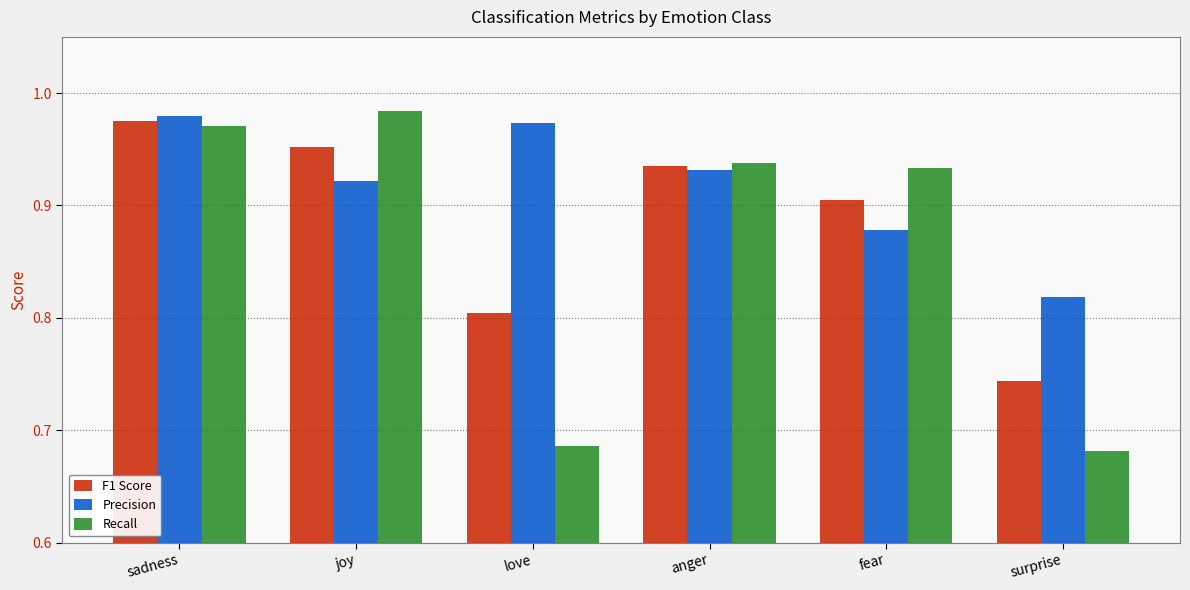

How many categories are shown in the chart?

6